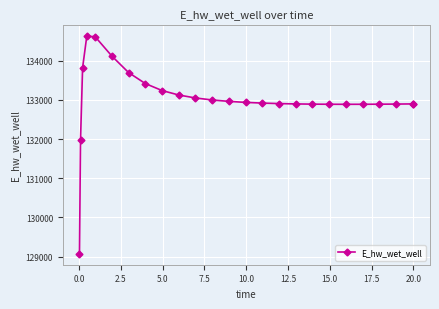

What is the sum of all values?

3325554.5